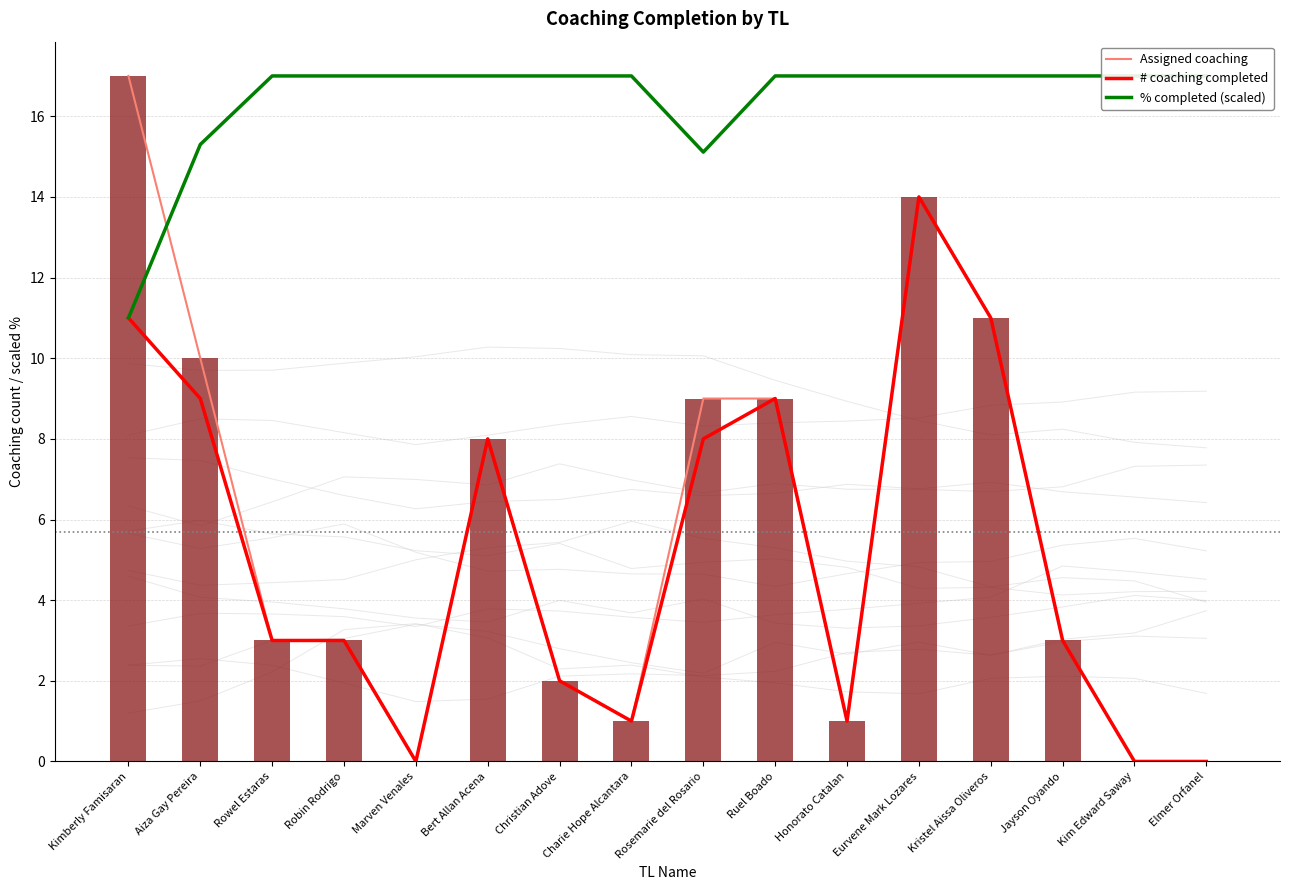

What is the difference between the # coaching completed values at Christian Adove and Kristel Aissa Oliveros?

9.0